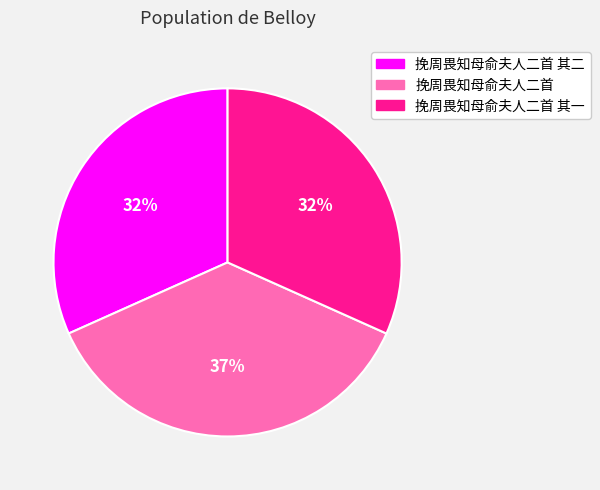

The 挽周畏知母俞夫人二首 slice represents 37% of the pie. True or false?

True